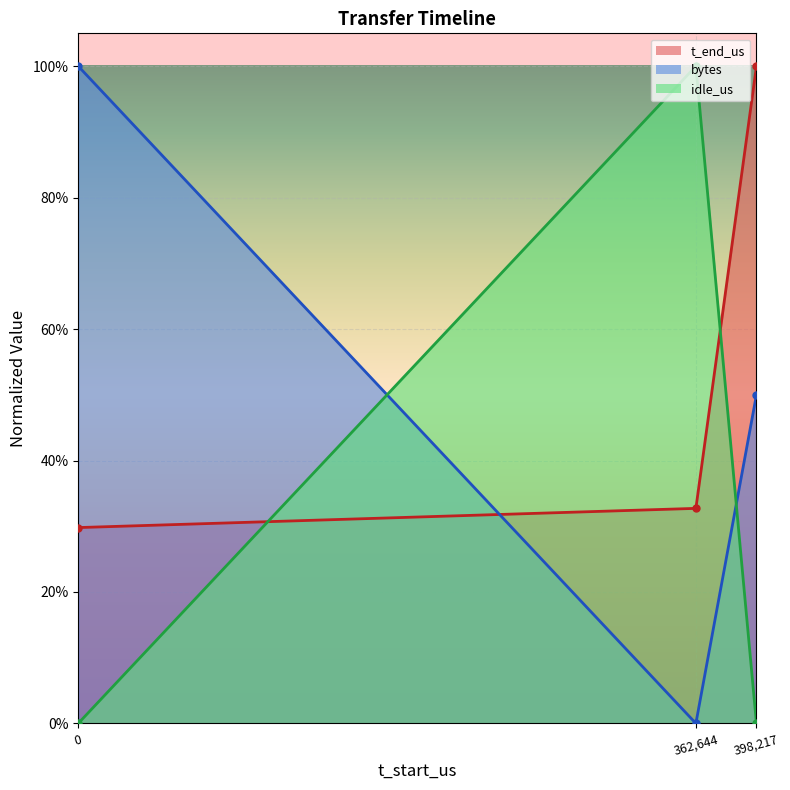

Reading left to right, transcribe all the data shown in this chart.

t_end_us: 0=0.3	362644=0.3	398217=1.0
bytes: 0=1.0	362644=0.0	398217=0.5
idle_us: 0=0.0	362644=1.0	398217=0.0